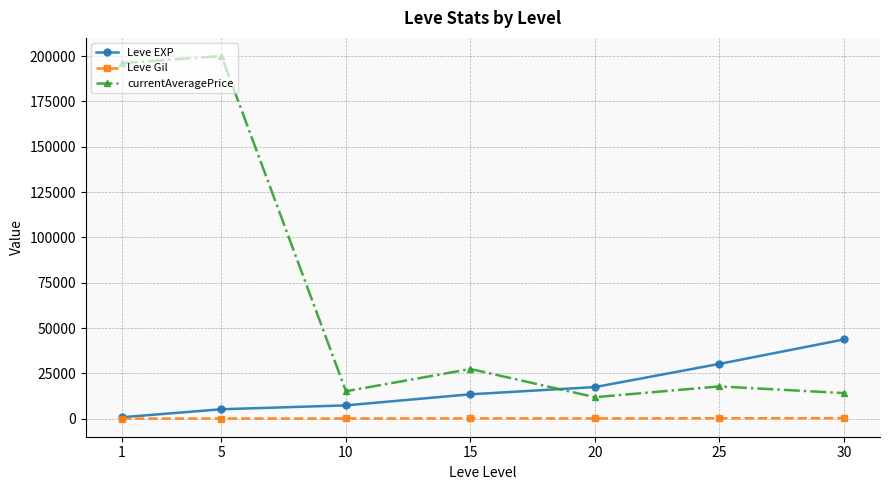

What is the spread (max minus min) of values at 30?

43369.0